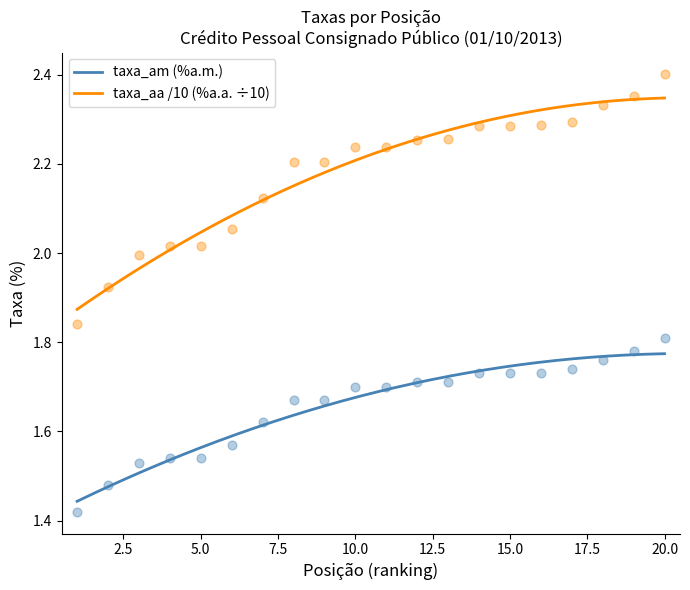

Which series has the largest total across all categories?

taxa_aa